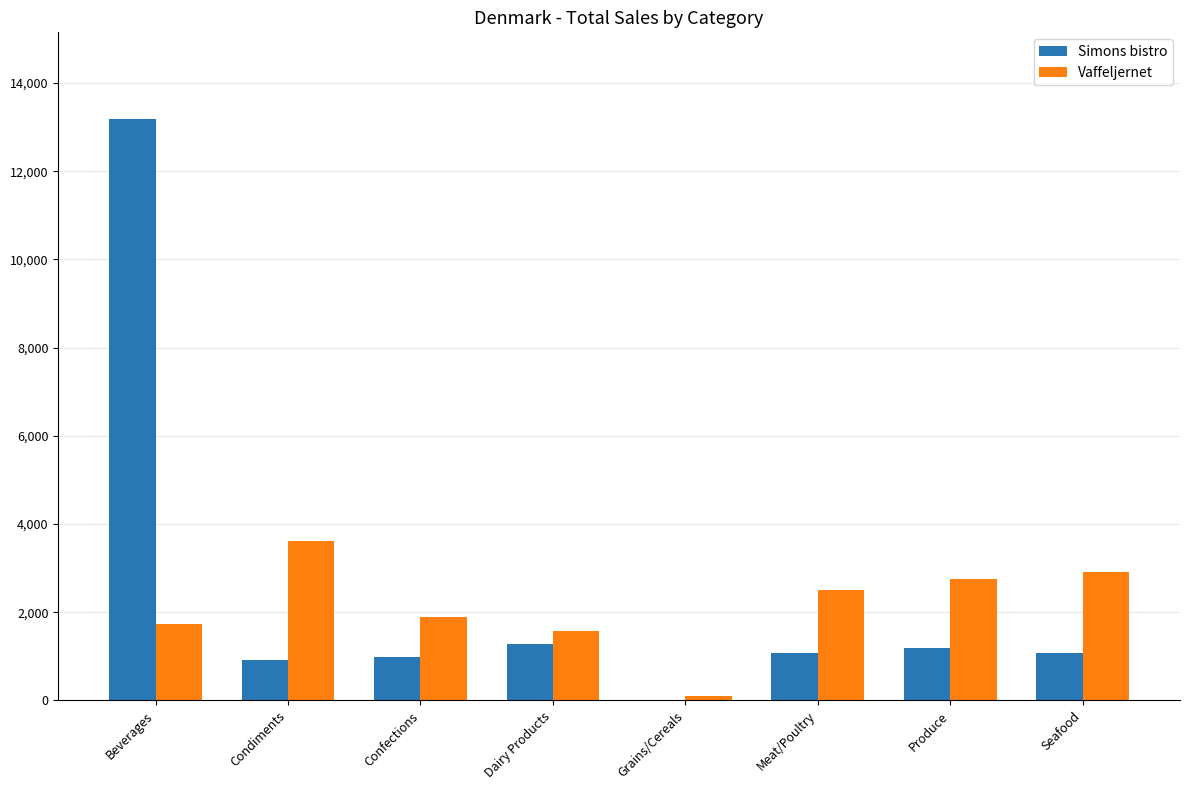

How many data points does each series have?

8